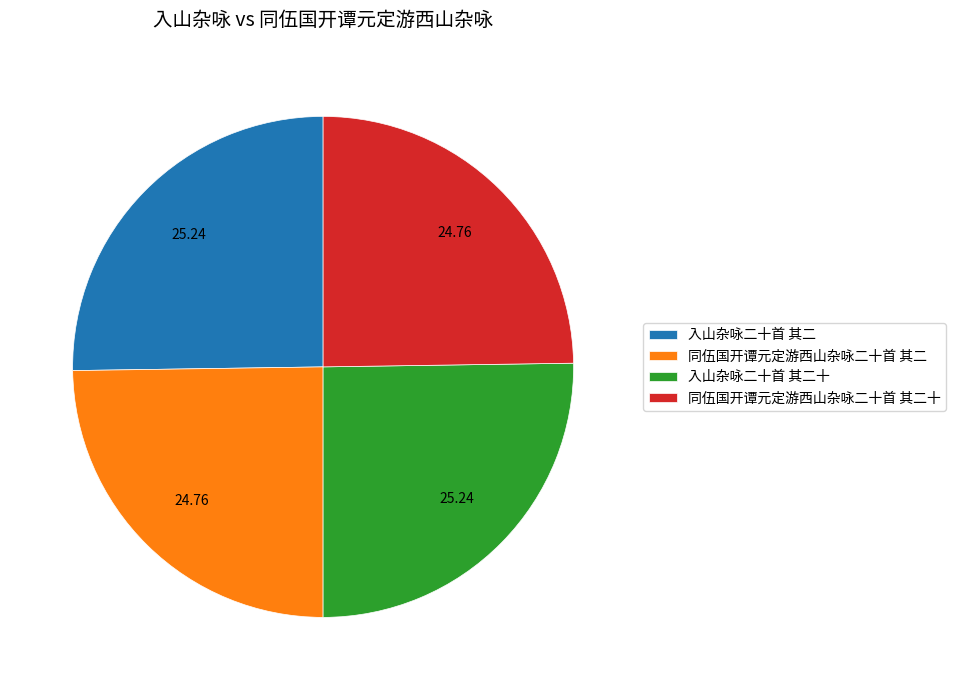

Does 入山杂咏二十首 其二 represent more than half of the total?

No